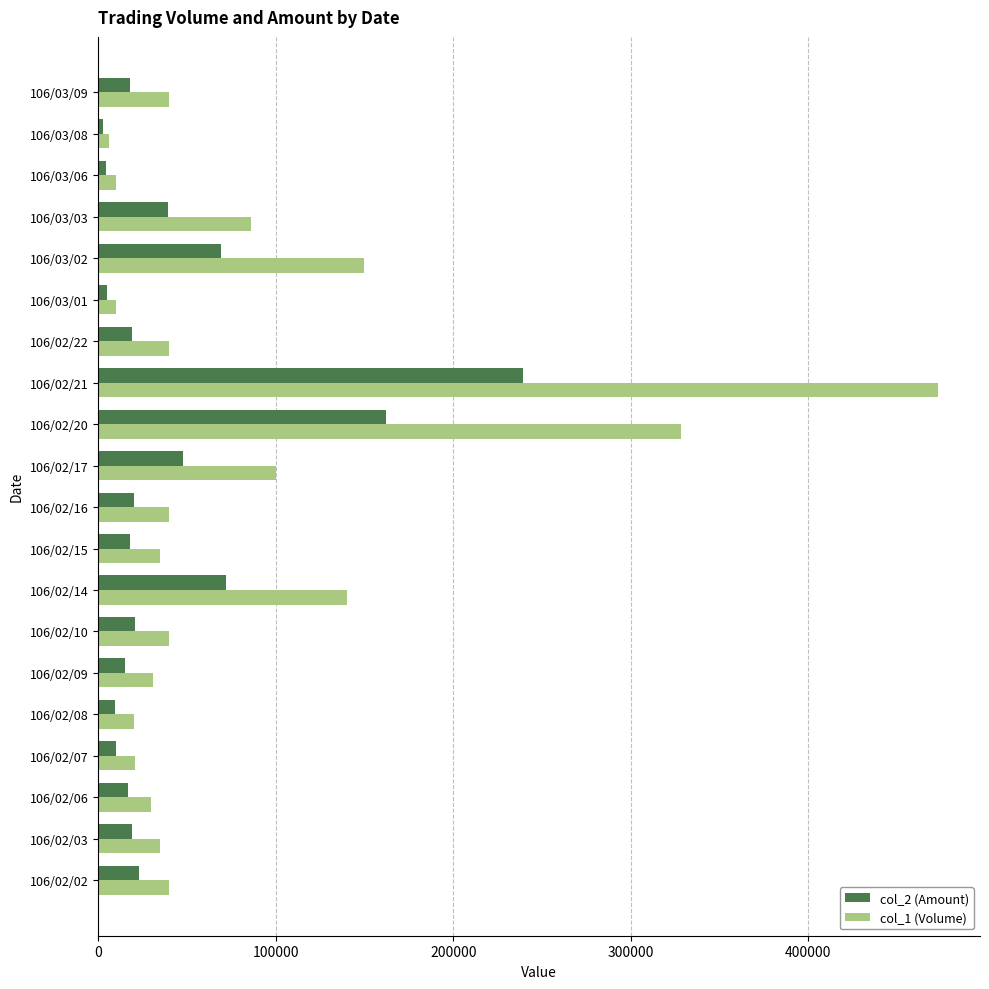

The value of col_1 (Volume) at 106/02/03 is 60177. True or false?

False